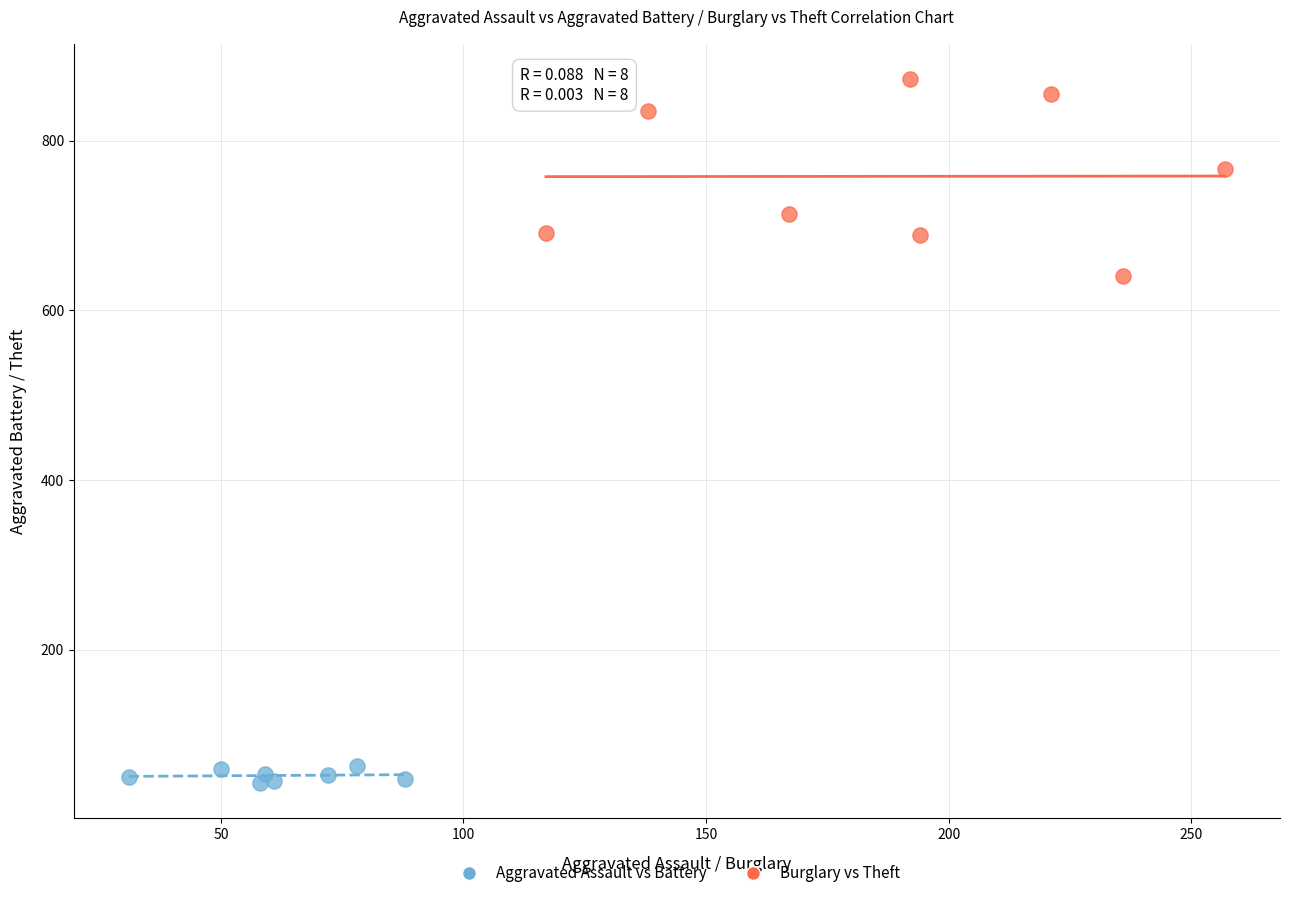

Which series contains the lowest Y value?

Aggravated Assault vs Battery